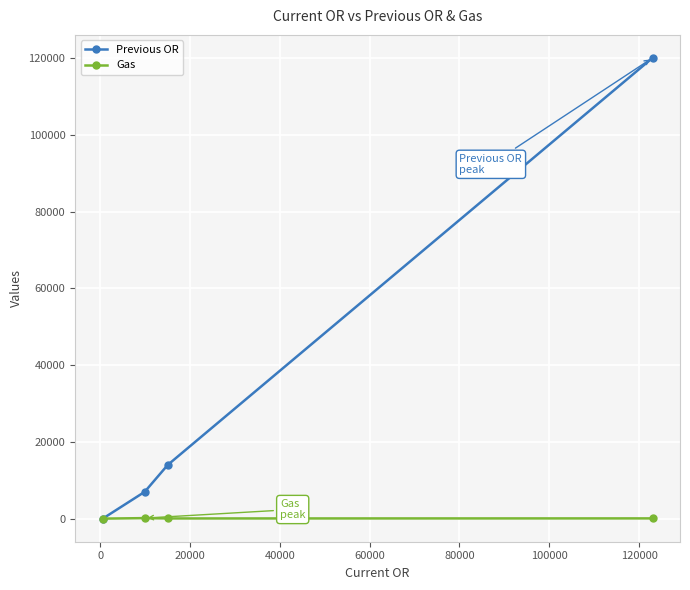

True or false: Previous OR has more than 0 points higher than both neighbors.

False